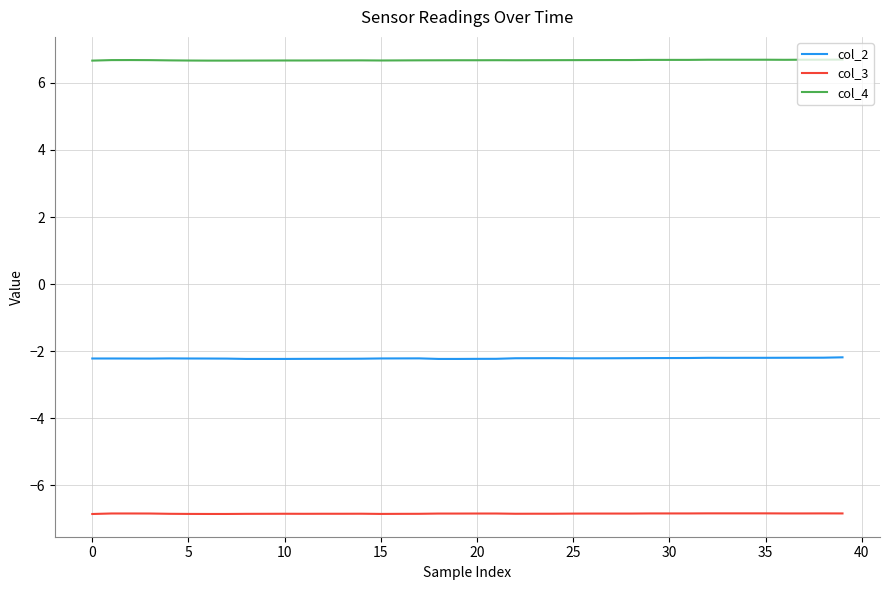

List the series in order of their peak value, highest first.

col_4, col_2, col_3